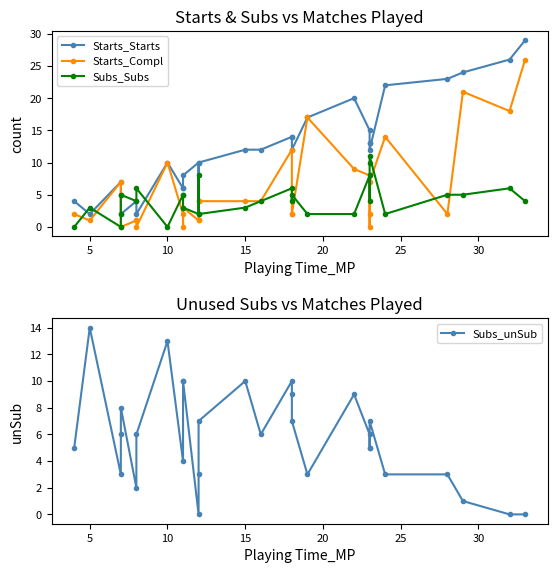

What is the difference between the highest and lowest values at 25?

3